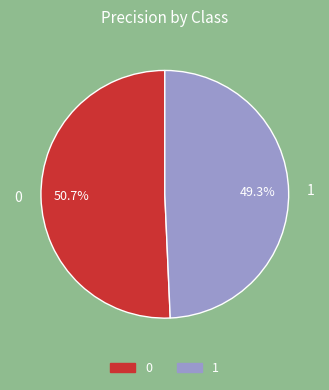

To the nearest percent, what portion does 0 represent?

51%